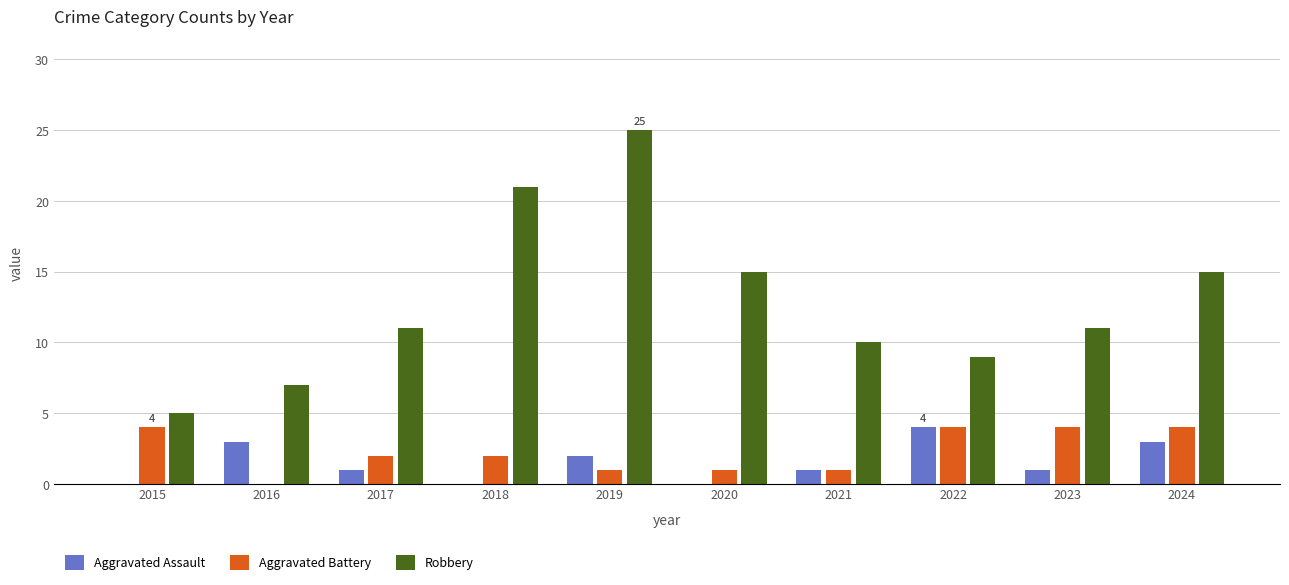

Which category has the highest value in the Robbery series?

2019